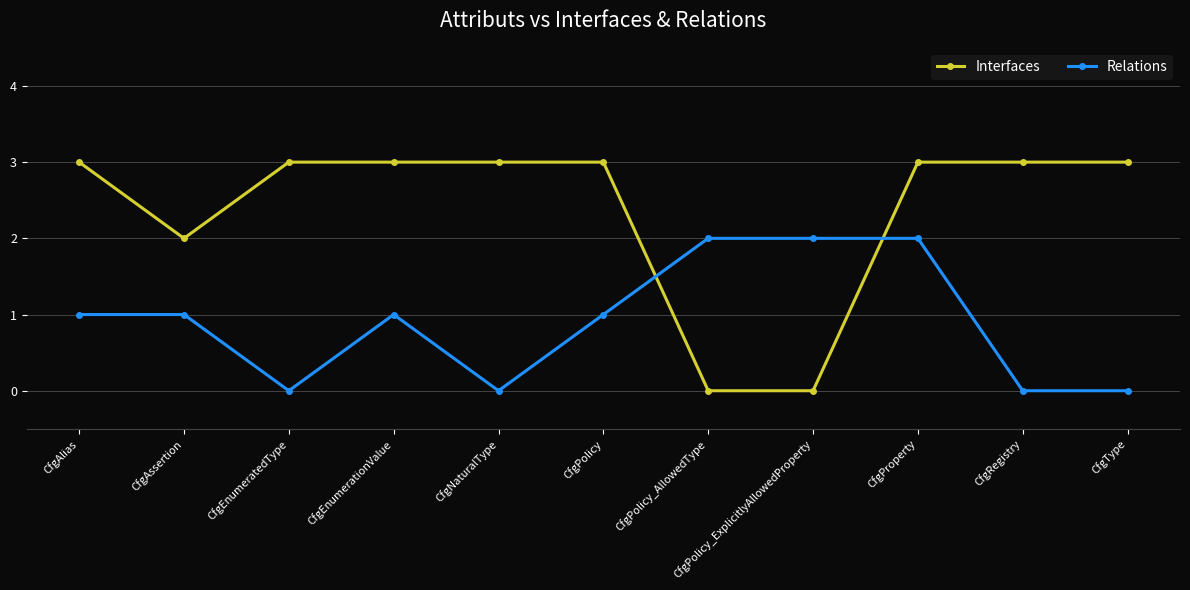

What is the average value of the Interfaces series?

2